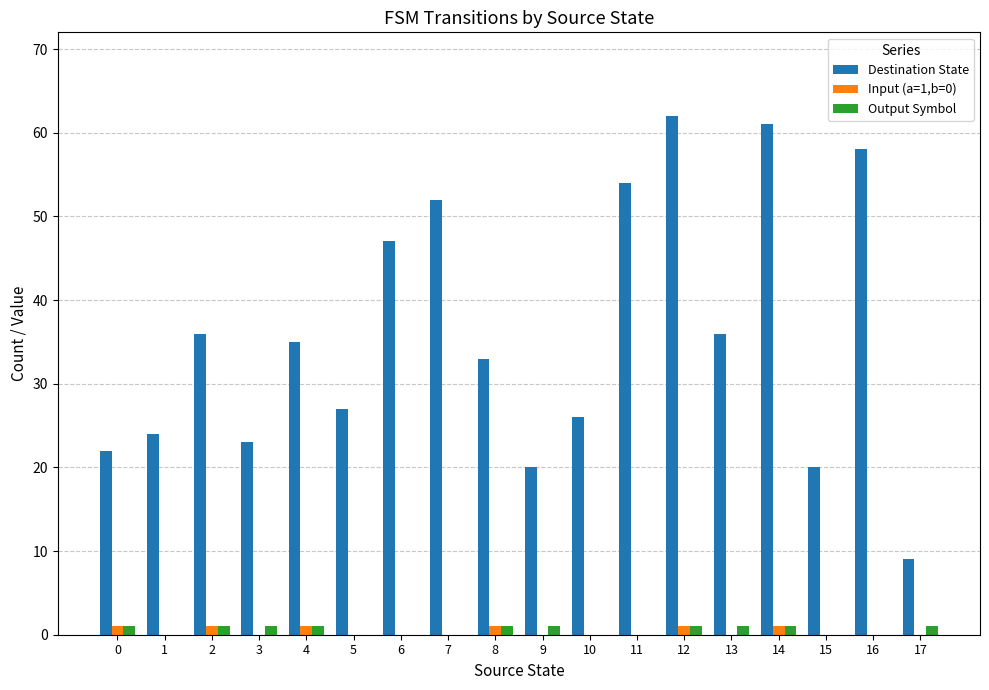

Which series has the largest total across all categories?

Destination State